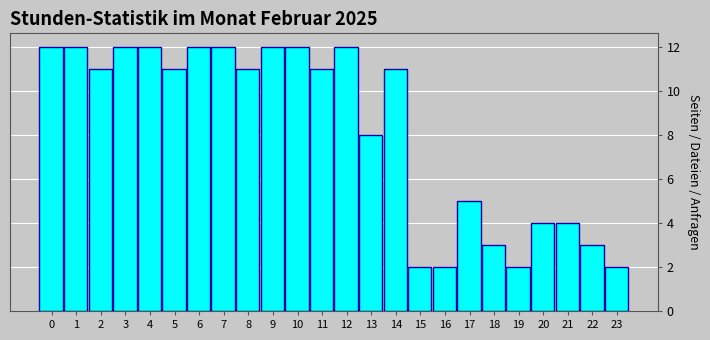

Reading left to right, transcribe all the data shown in this chart.

12	12	11	12	12	11	12	12	11	12	12	11	12	8	11	2	2	5	3	2	4	4	3	2